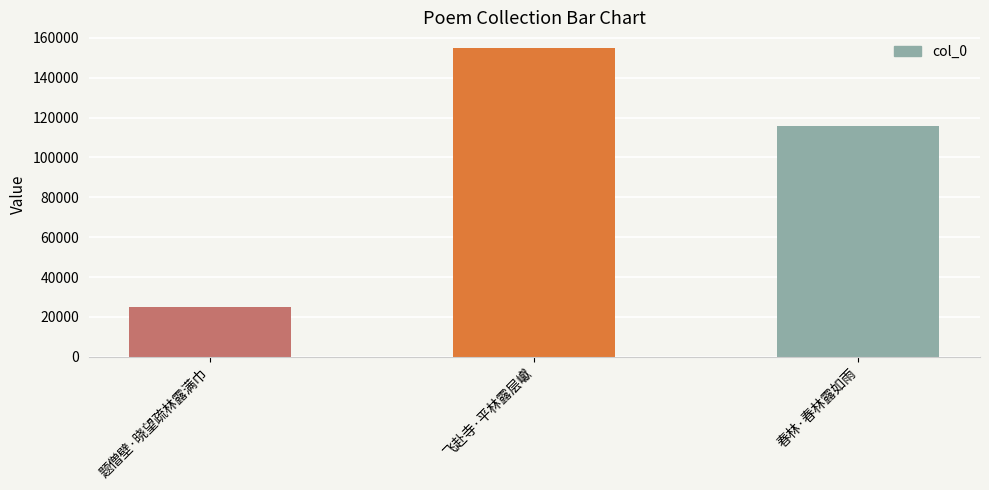

At which label does the data first exceed 115806?

飞赴寺·平林露层巘